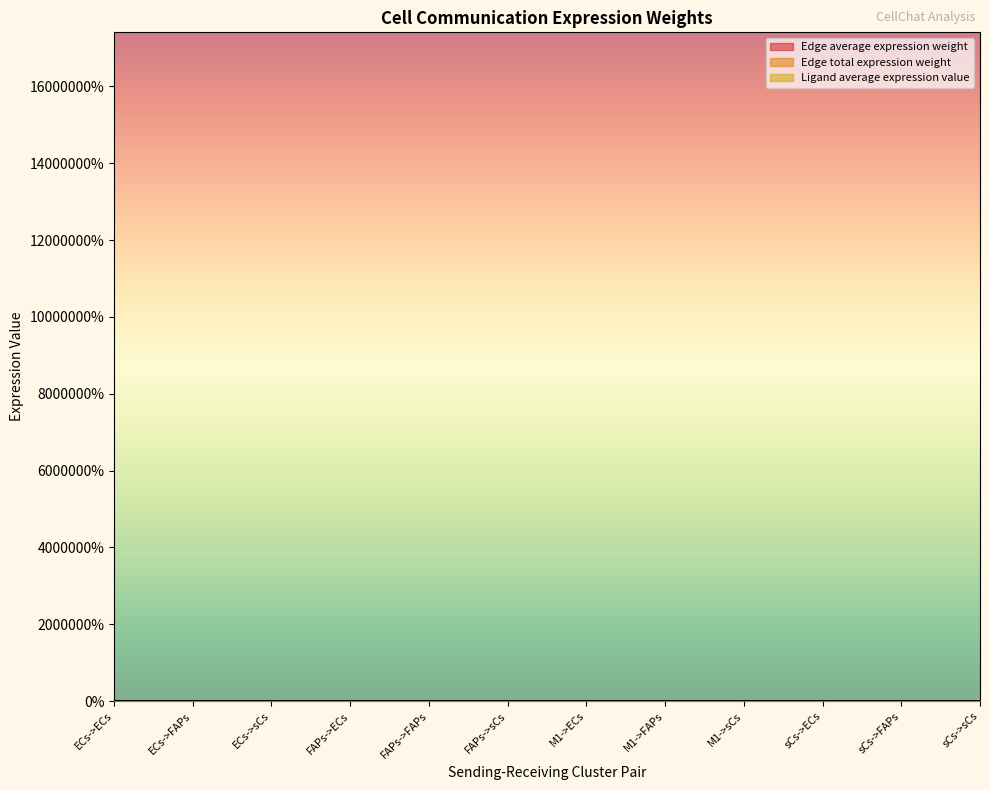

The value of Edge total expression weight at ECs->FAPs is 0.0. True or false?

False